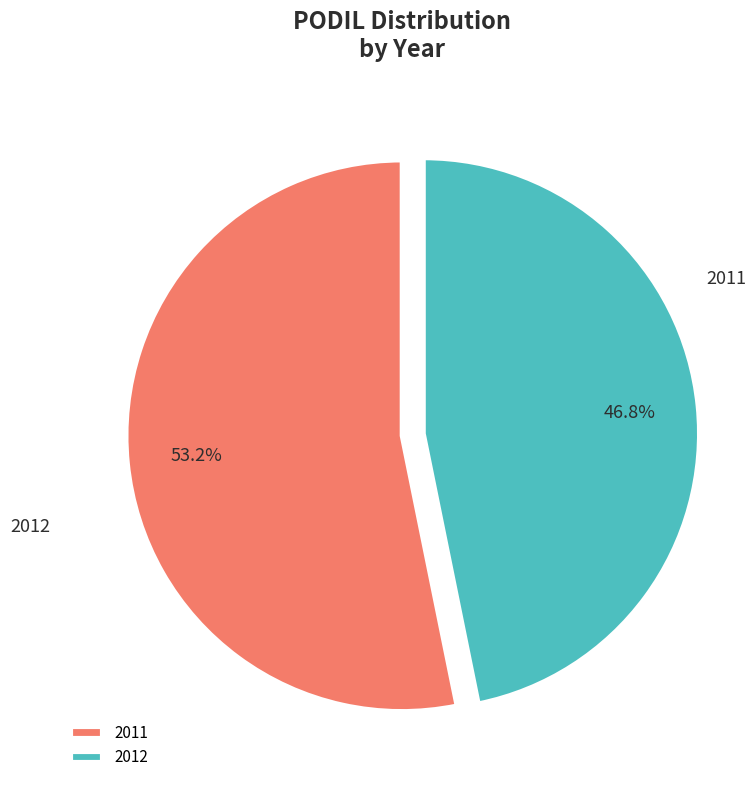

Rank the categories by value from lowest to highest.

2012, 2011